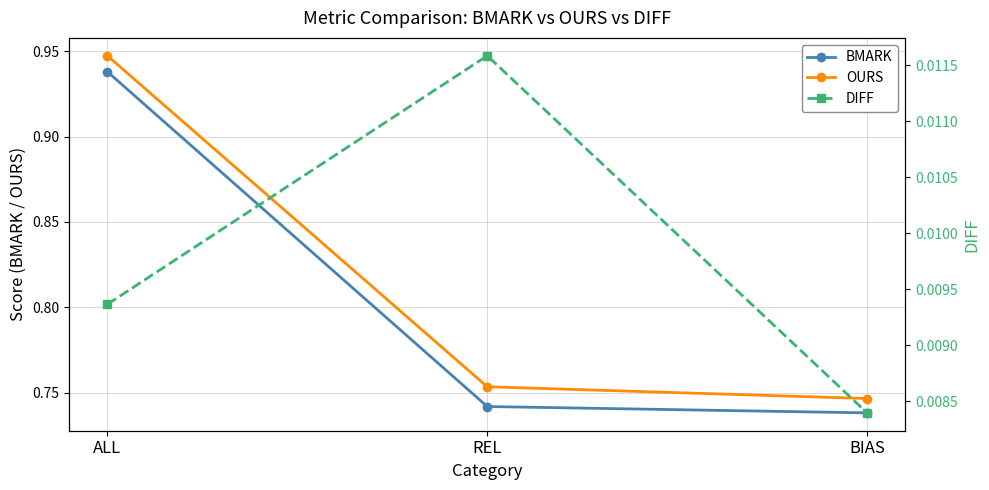

Where is OURS nearest to the value 0?

BIAS